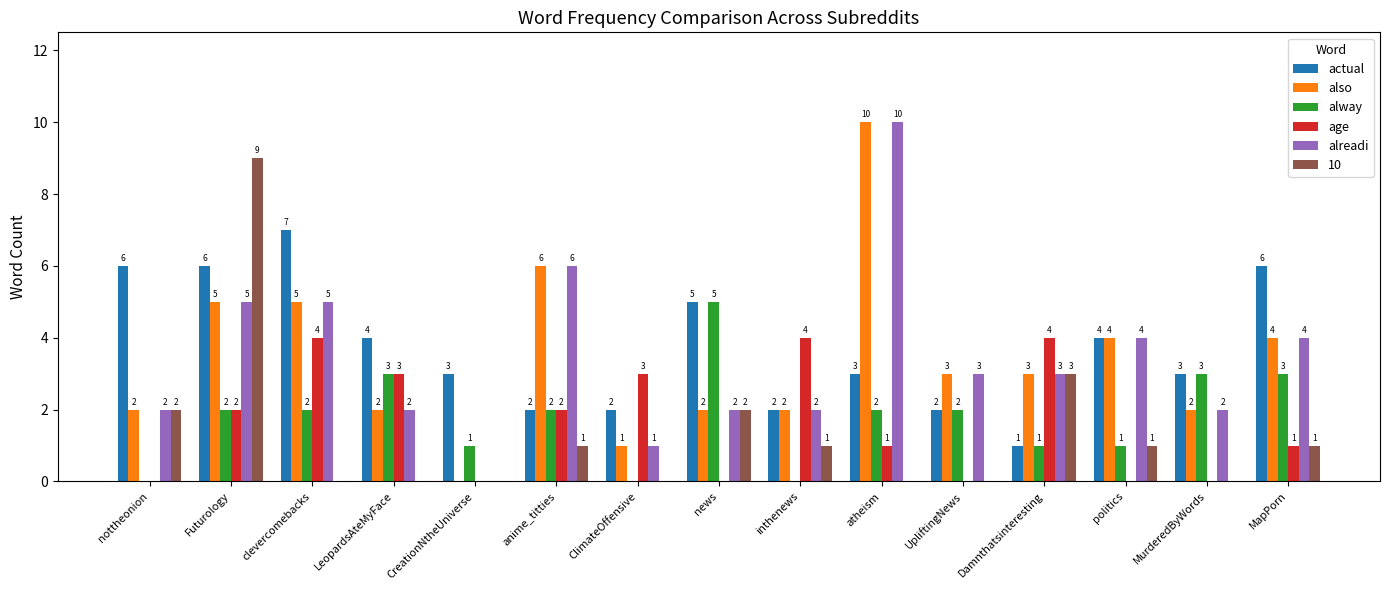

What is the sum of the age values at Damnthatsinteresting and atheism?

5